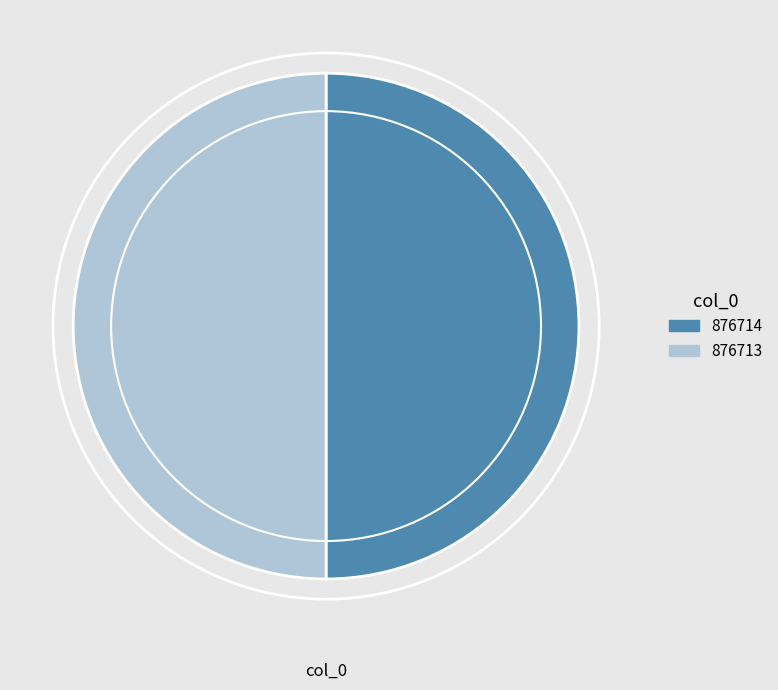

Combined, do 876714 and 876713 account for over 50%?

Yes